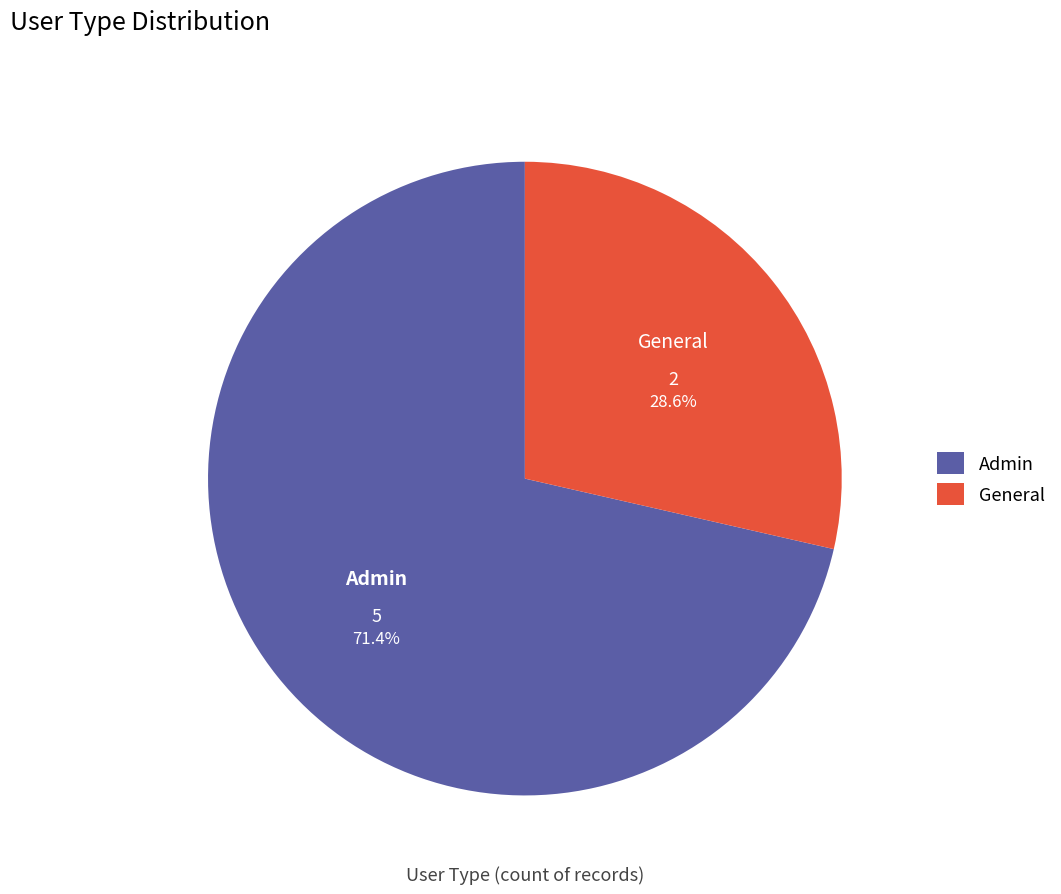

Between General and Admin, which is larger?

Admin